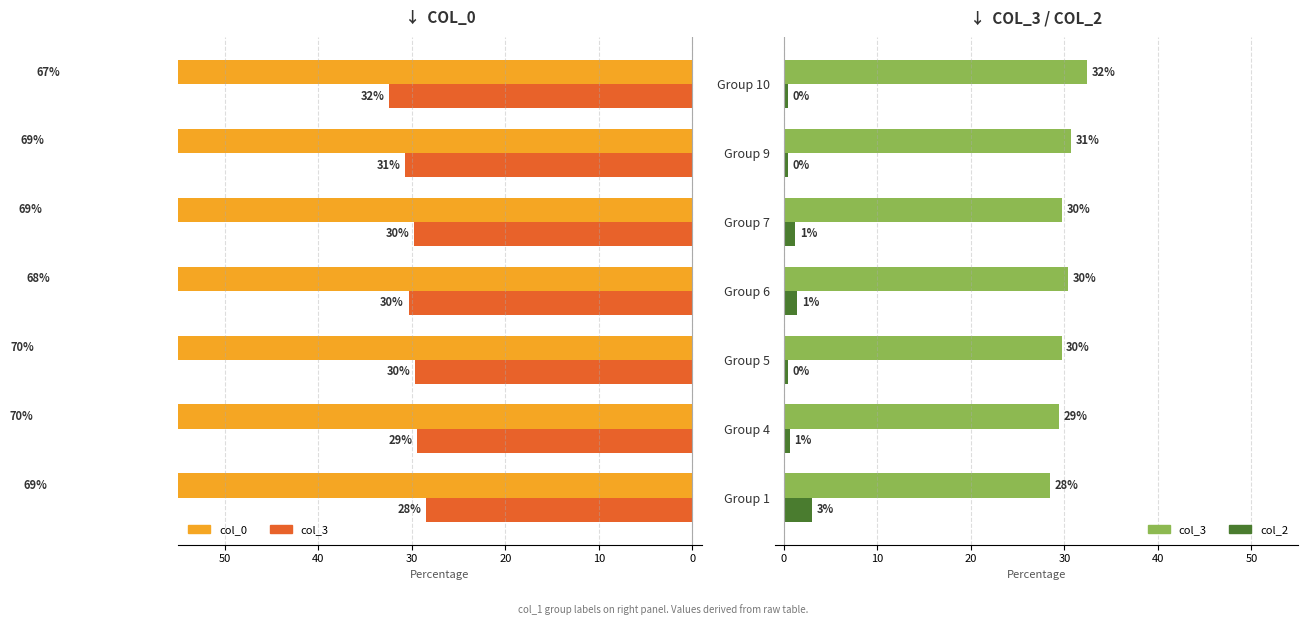

Between Group 4 and Group 7, which series saw the biggest shift?

col_0